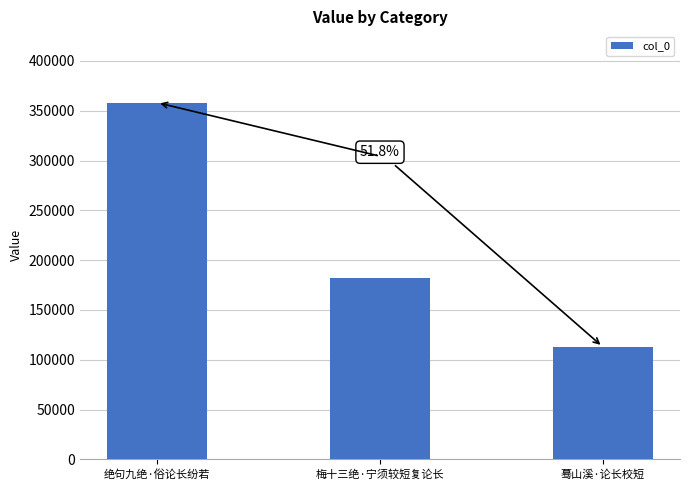

The value at 梅十三绝·宁须较短复论长 is 182360. True or false?

True